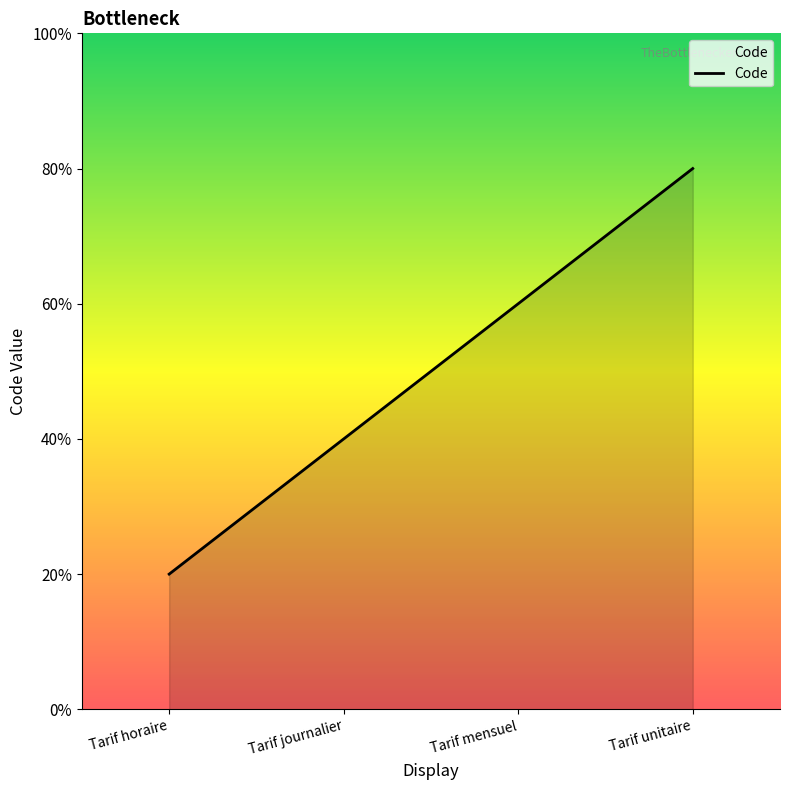

Rank the categories by value from lowest to highest.

Tarif horaire, Tarif journalier, Tarif mensuel, Tarif unitaire